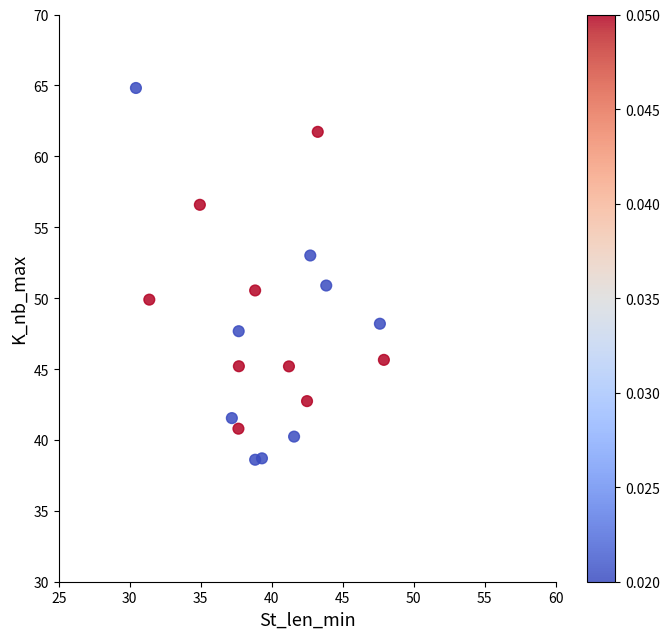

What is the range of X values (max minus min)?

17.5